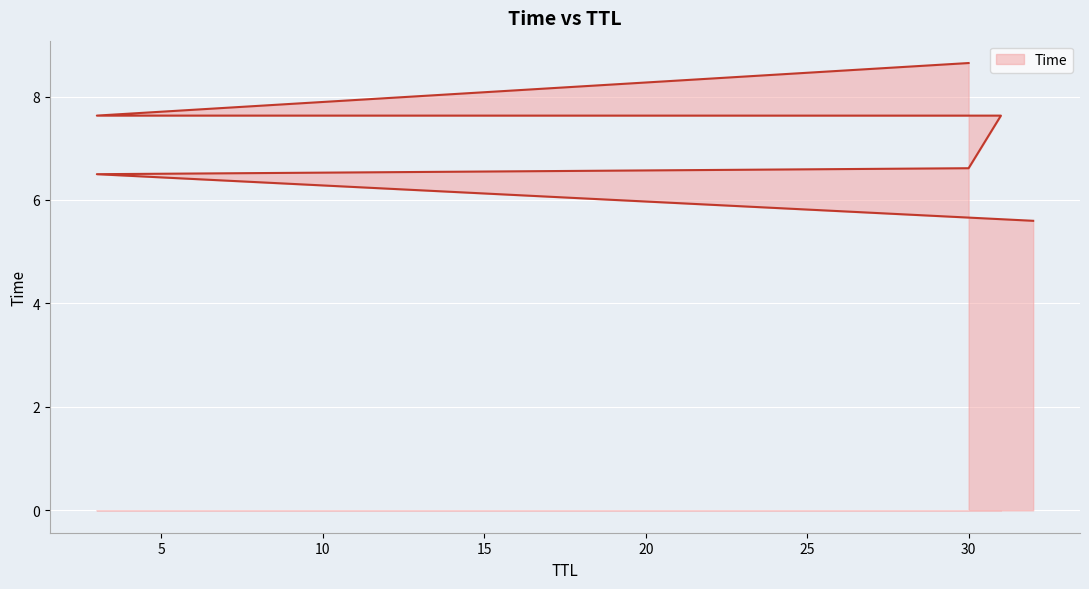

Where does the data first go above 7?

31